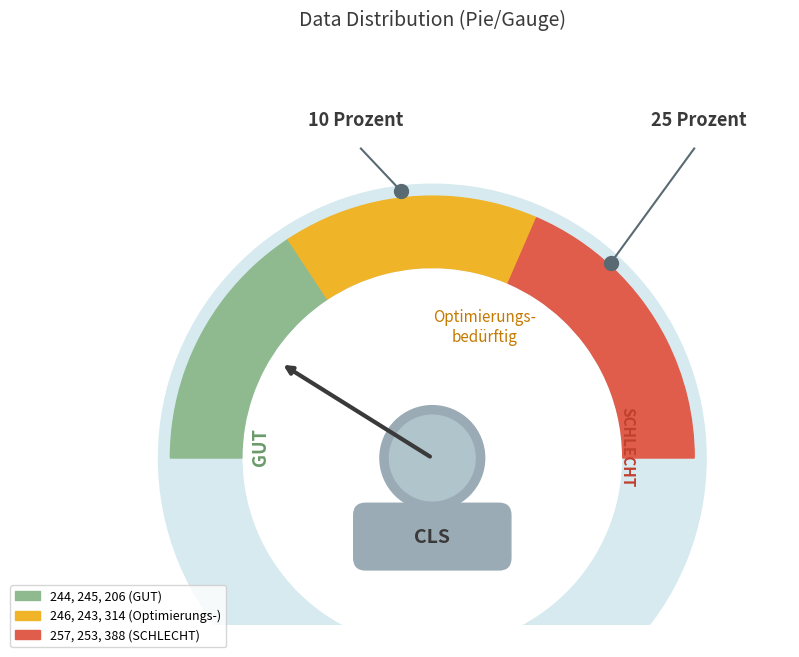

How much of the chart is everything except 244?

89.5%